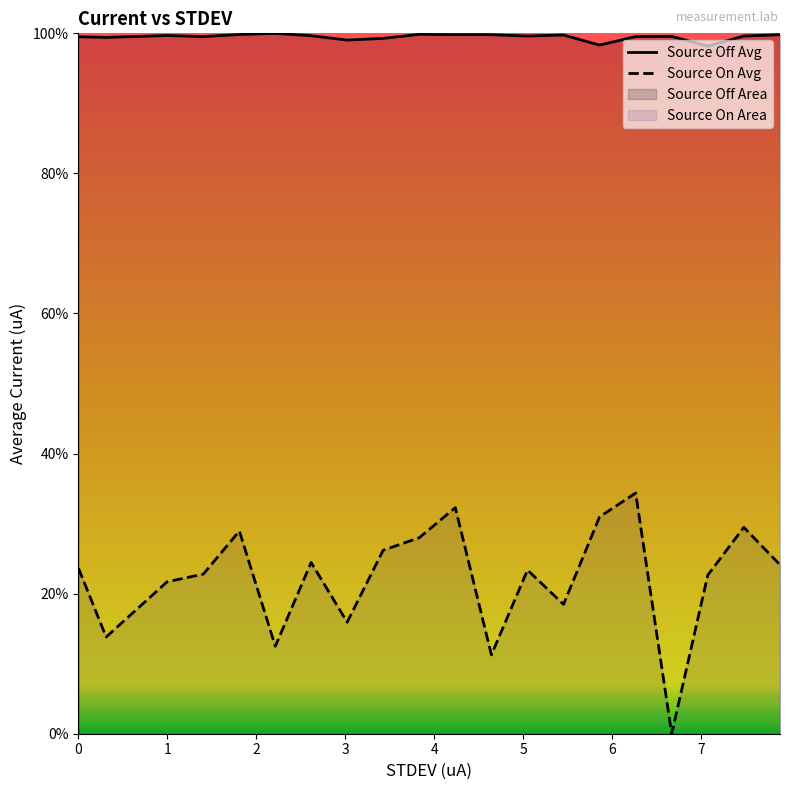

Reading left to right, list all the values displayed in this chart.

Source Off Avg: 99.5	99.4	99.7	99.5	99.8	100.0	99.7	99.0	99.3	99.9	99.8	99.8	99.6	99.8	98.3	99.5	99.6	98.2	99.6	99.8
Source On Avg: 23.6	13.8	21.7	22.8	28.9	12.5	24.4	15.9	26.2	28.0	32.3	11.3	23.4	18.5	31.0	34.4	0.0	22.6	29.5	24.1